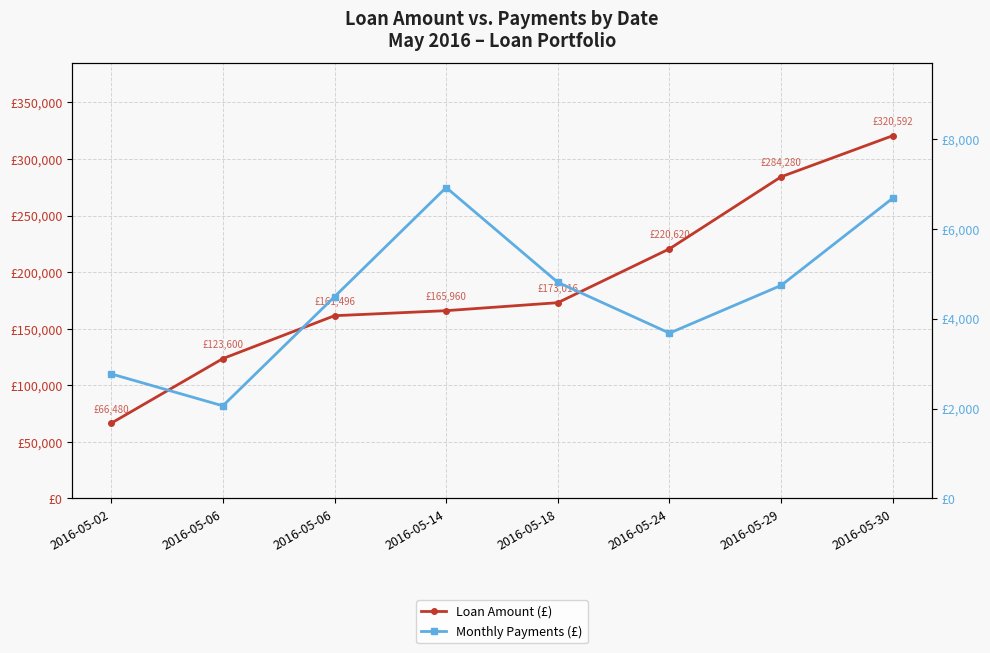

What value does the Monthly Payments (£) series have at 2016-05-29, to the nearest 100?

4700